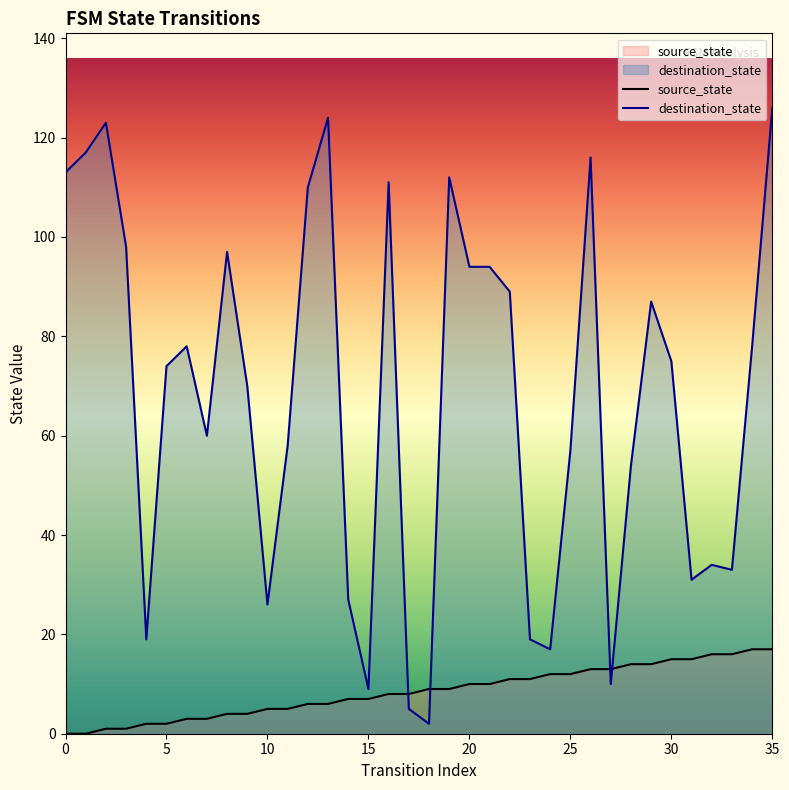

At which label does source_state first exceed 9?

20